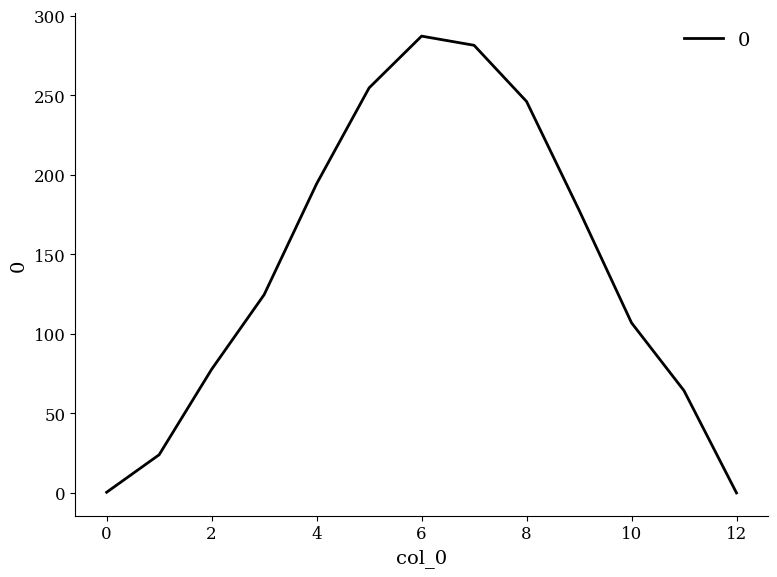

What is the difference between the maximum and minimum values?

287.2